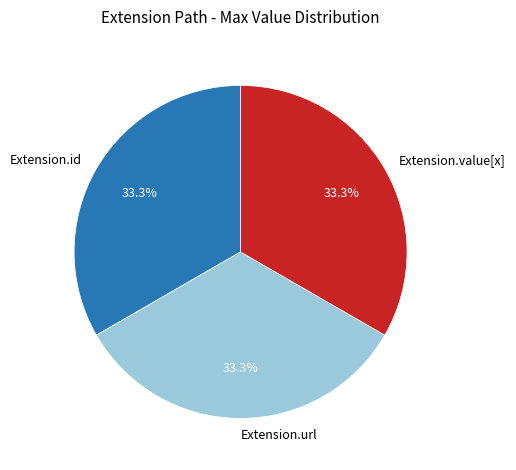

How many segments does this pie chart have?

3